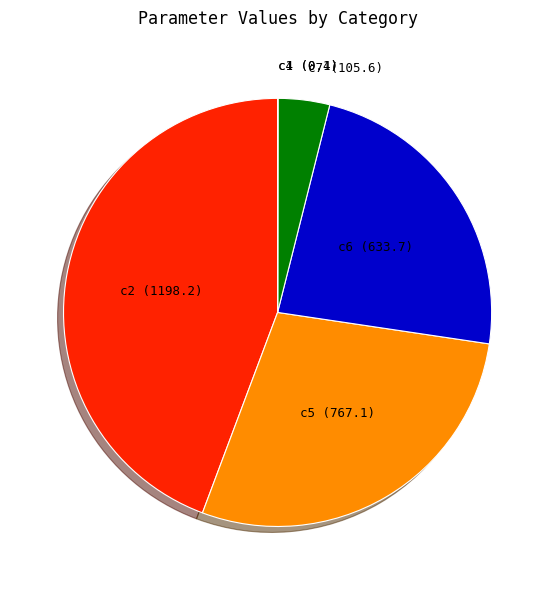

Is there a majority slice in this chart?

No